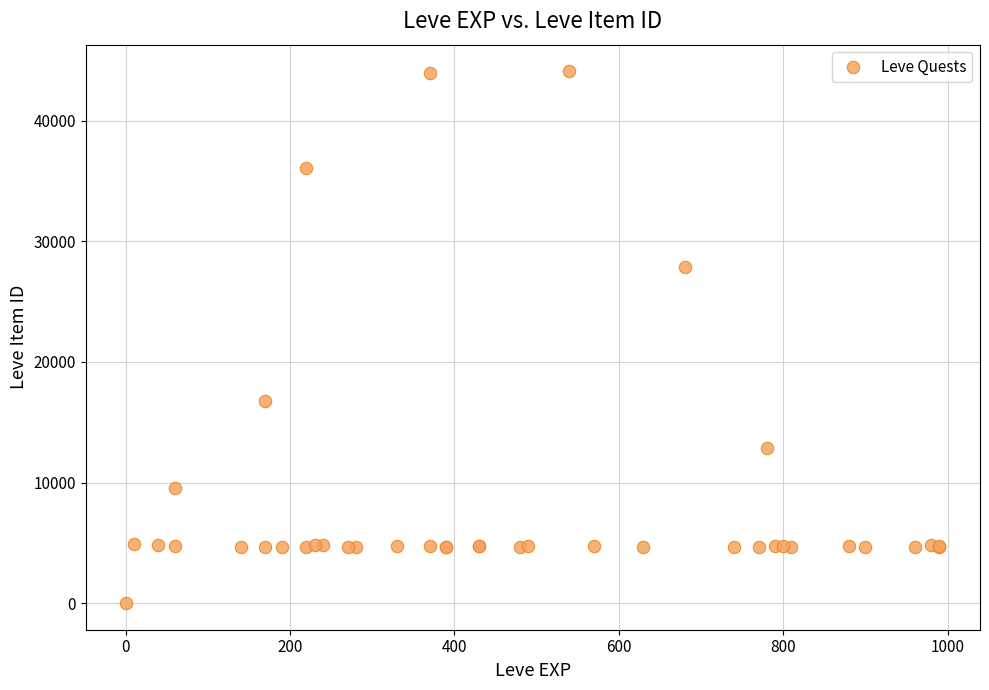

What Y value in the scatter plot is closest to 22050?

16734